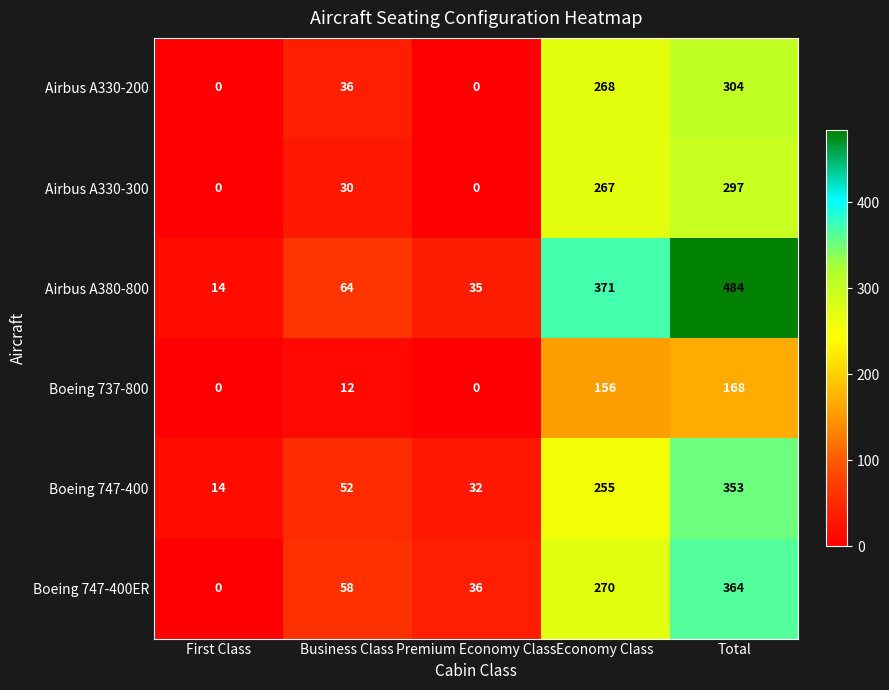

What is the maximum value for Airbus A330-200?

304